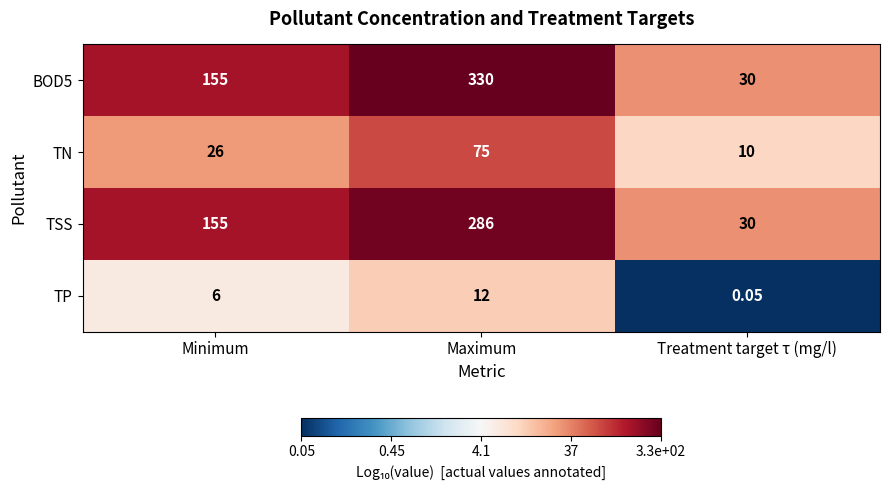

At which category is the sum across all series the highest?

Maximum